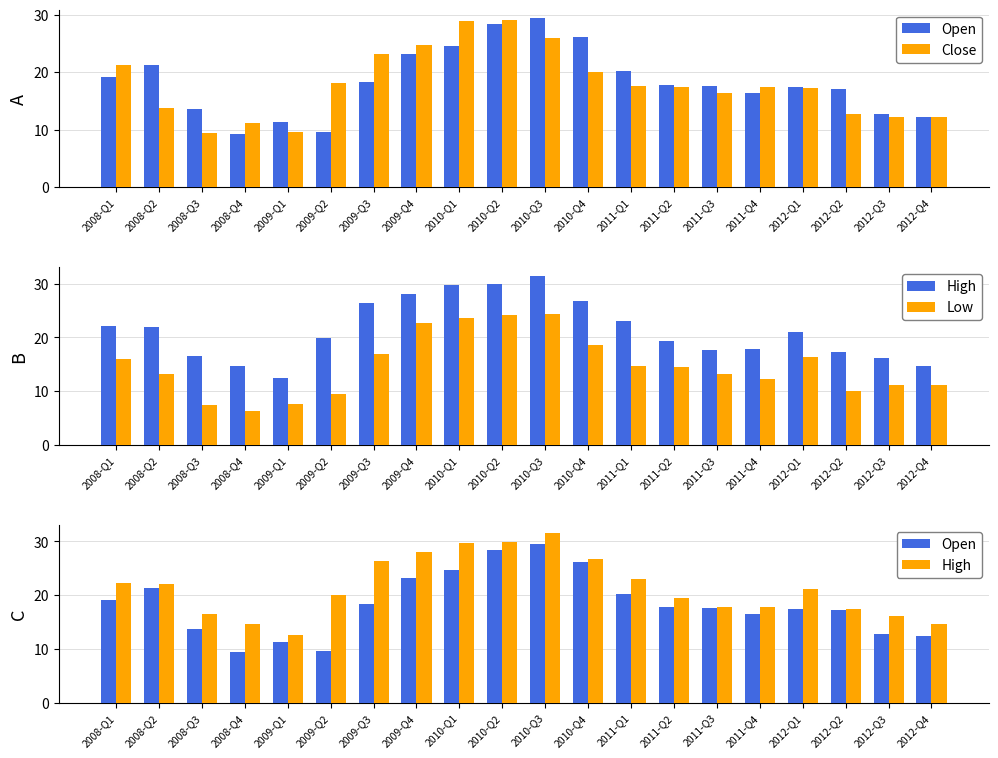

What is the minimum value shown in the chart?

6.4